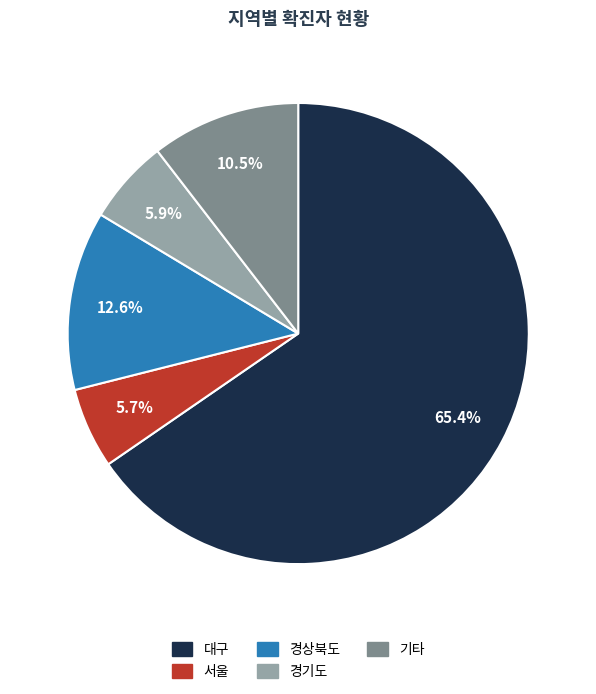

Is there any slice that represents more than half of the pie?

Yes